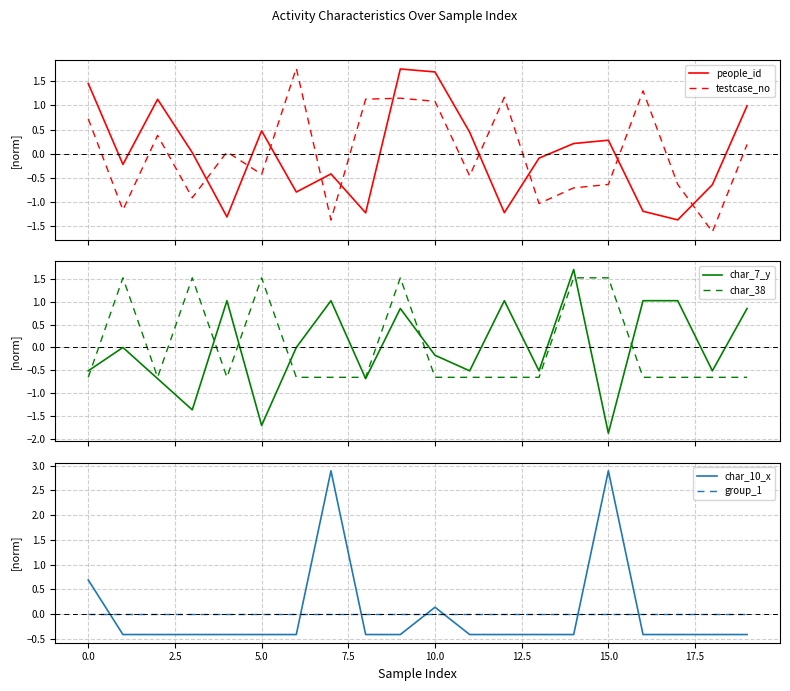

How many times do people_id and testcase_no cross each other?

10